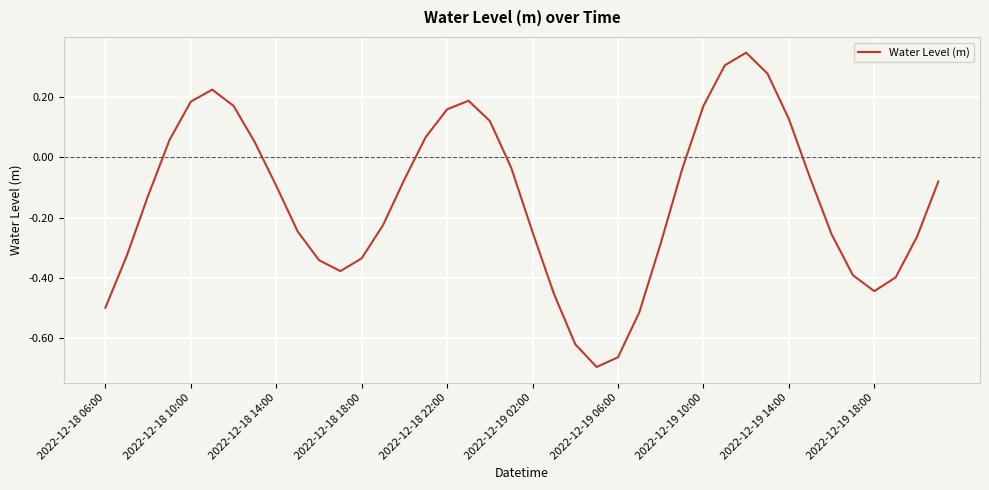

What is the difference between the maximum and minimum values?

1.0